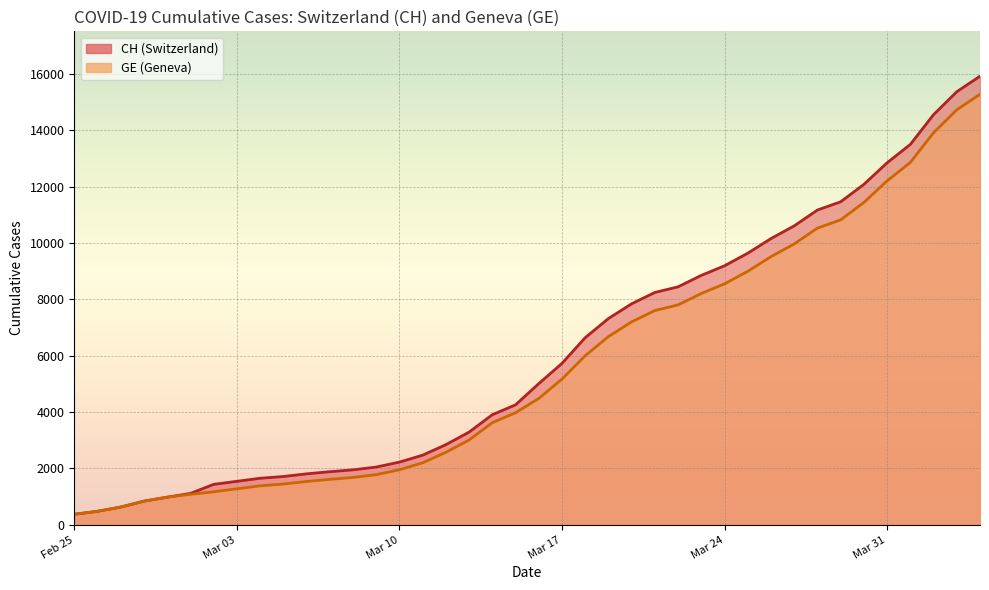

What position from the right is 2020-03-23?

13